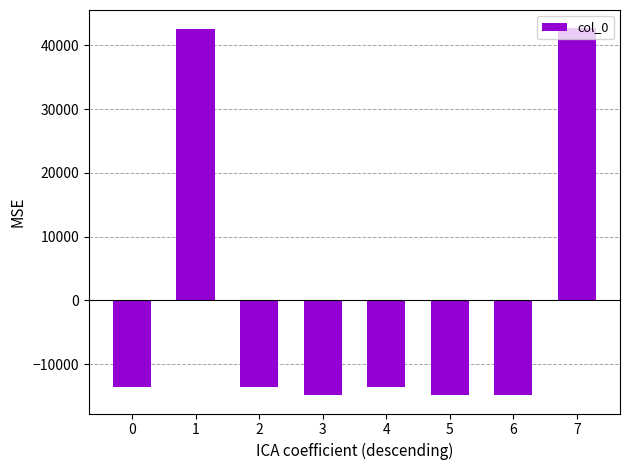

Is it true that the value at 0 is -6546.0?

False